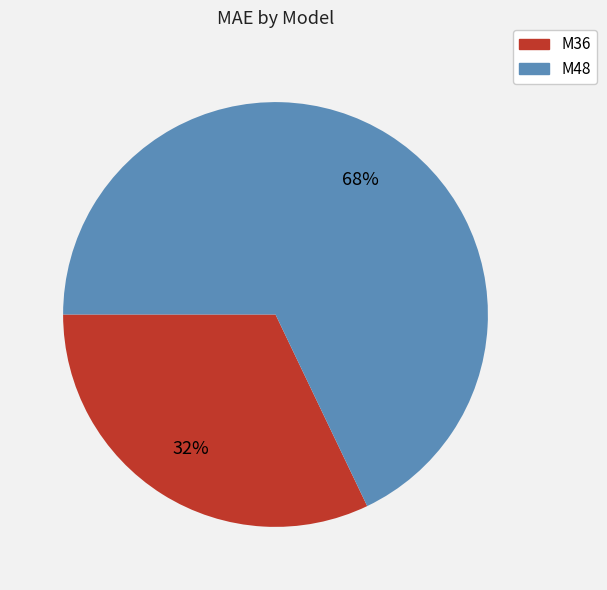

The M36 slice represents 44% of the pie. True or false?

False